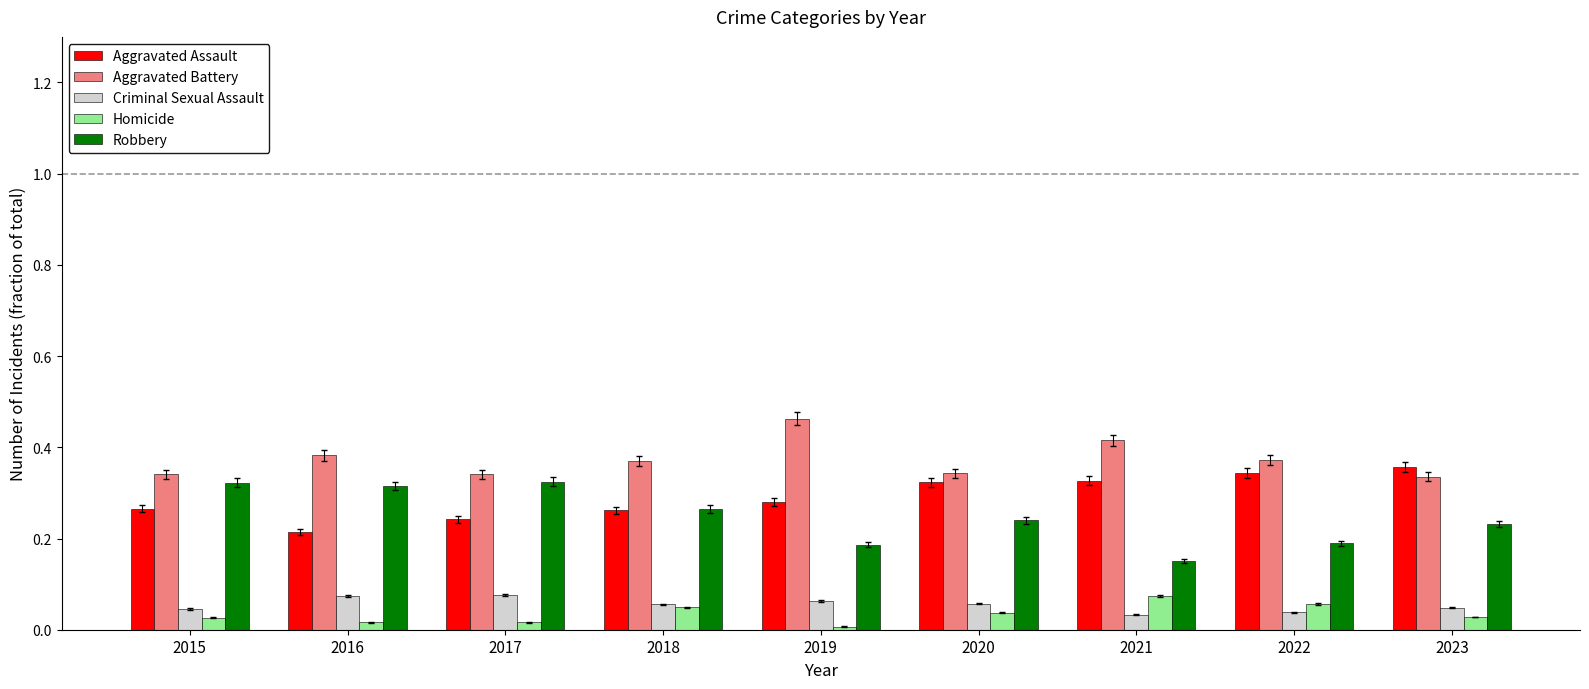

What is the sum of the Aggravated Battery values at 2017 and 2016?

0.7